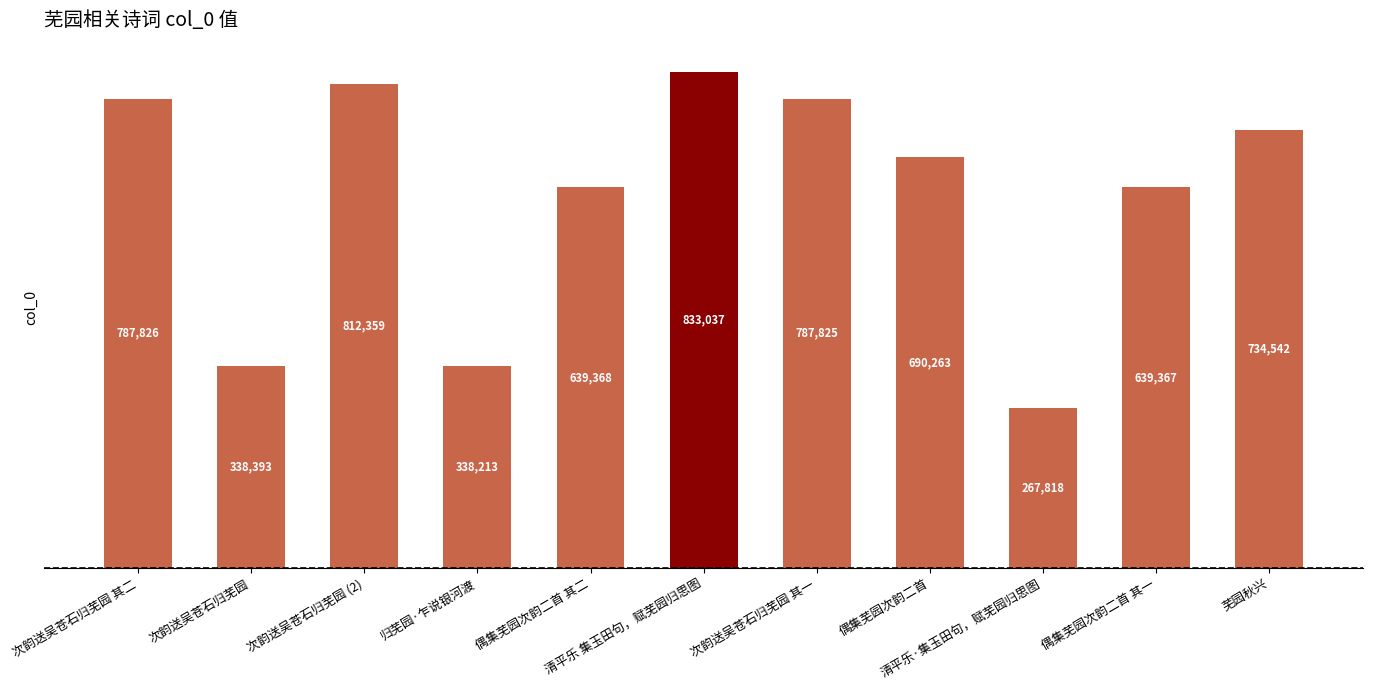

How many distinct data groups are displayed?

1